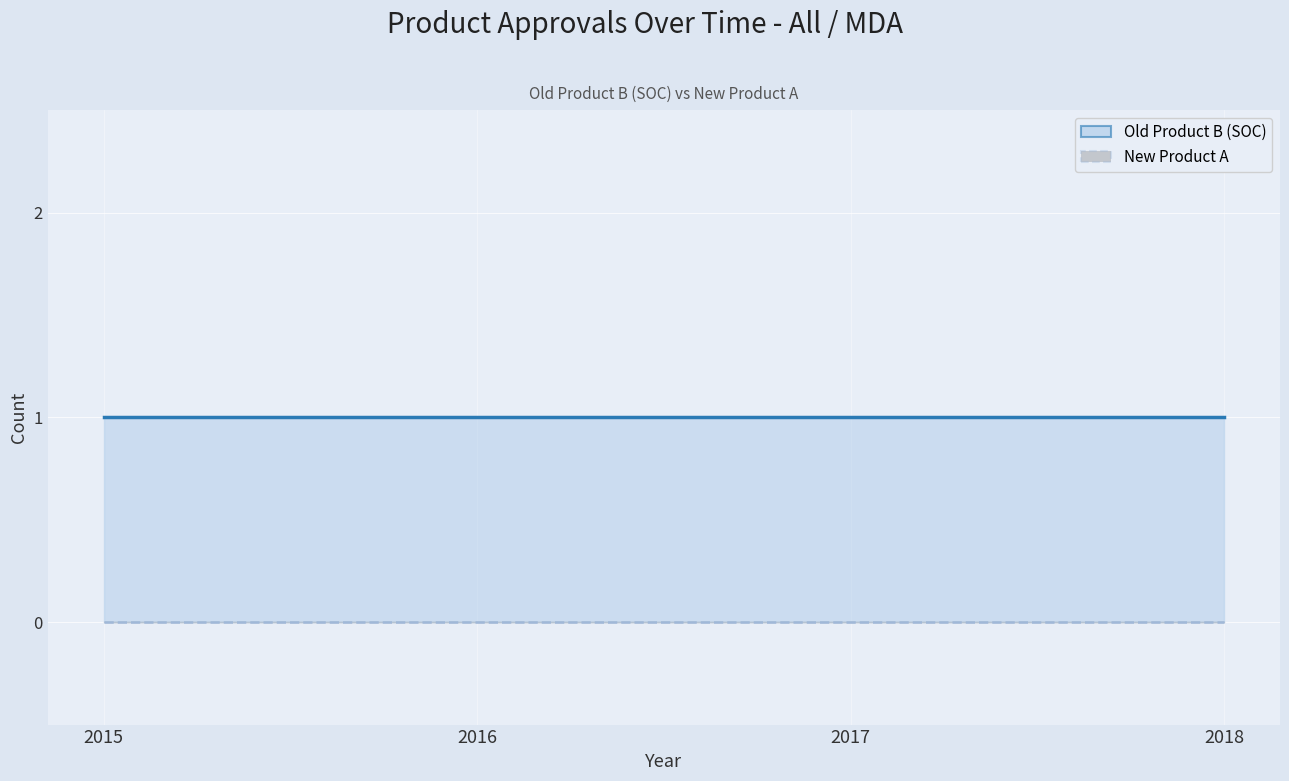

What is the spread (max minus min) of values at 2016?

1